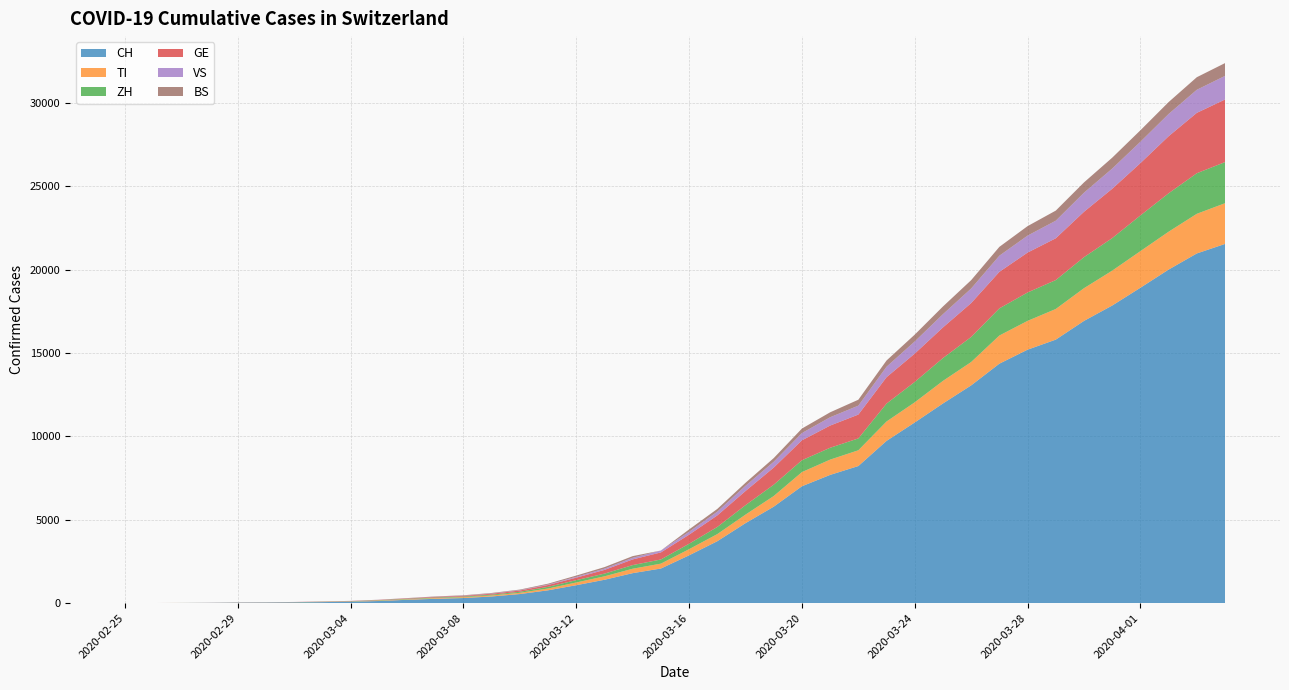

Reading left to right, what are all the values shown in this chart?

CH: 0	2	6	13	23	29	40	59	83	125	197	257	303	396	542	766	1072	1398	1795	2072	2864	3710	4793	5781	7005	7686	8217	9726	10830	11969	13053	14355	15194	15797	16919	17841	18907	19996	20964	21534
TI: 0	1	1	1	2	2	4	8	13	25	28	41	49	61	75	108	163	206	265	293	368	426	511	638	849	916	945	1162	1209	1354	1401	1688	1727	1837	1962	2091	2195	2271	2377	2442
ZH: 0	0	2	2	6	7	10	13	15	23	29	34	40	49	62	101	140	163	218	250	326	429	568	679	711	711	711	1074	1222	1369	1501	1628	1702	1734	1860	1951	2140	2304	2432	2465
GE: 0	1	1	4	8	9	10	13	14	17	25	38	40	56	76	109	150	222	340	423	544	692	848	1027	1194	1331	1430	1582	1699	1837	2033	2190	2393	2505	2721	2958	3137	3420	3621	3753
VS: 0	0	0	1	1	2	3	3	4	5	6	7	12	17	22	30	53	76	98	115	172	225	312	349	436	498	535	628	728	793	874	968	1017	1055	1144	1211	1282	1334	1383	1416
BS: 0	0	1	1	1	1	1	3	3	8	15	21	24	28	33	49	73	92	100	0	143	164	181	220	270	297	356	374	410	462	501	530	569	605	617	653	687	714	754	767